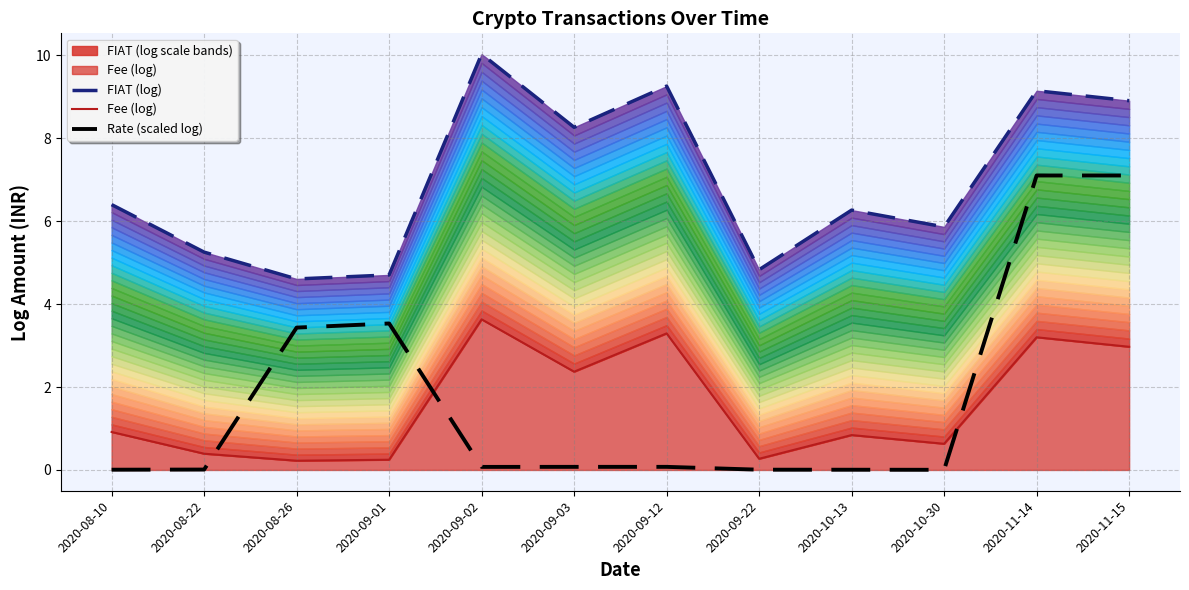

Rank the series at 2020-09-22 from highest to lowest value.

FIAT (log), Fee (log), Rate (scaled log)